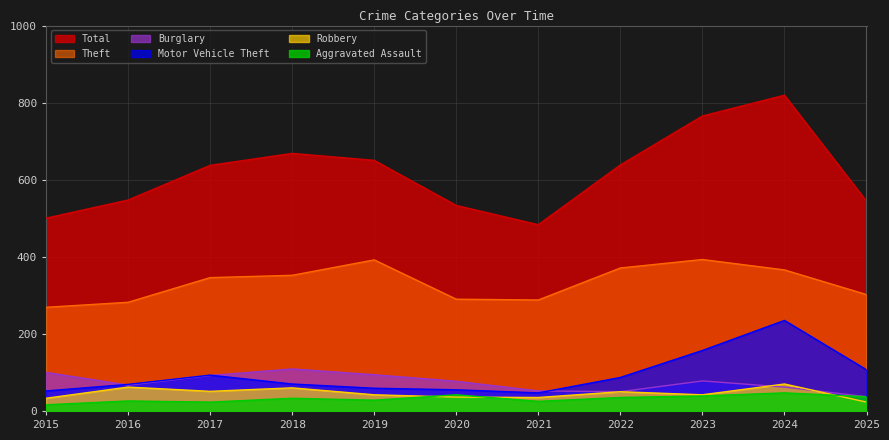

Where is the first local maximum for Total?

2018